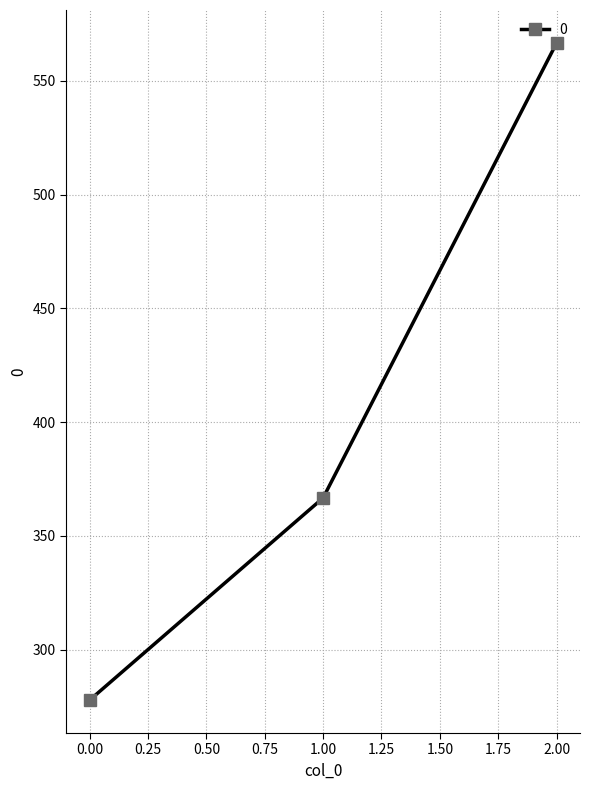

List the labels in order of value, smallest first.

0.00, 1.00, 2.00